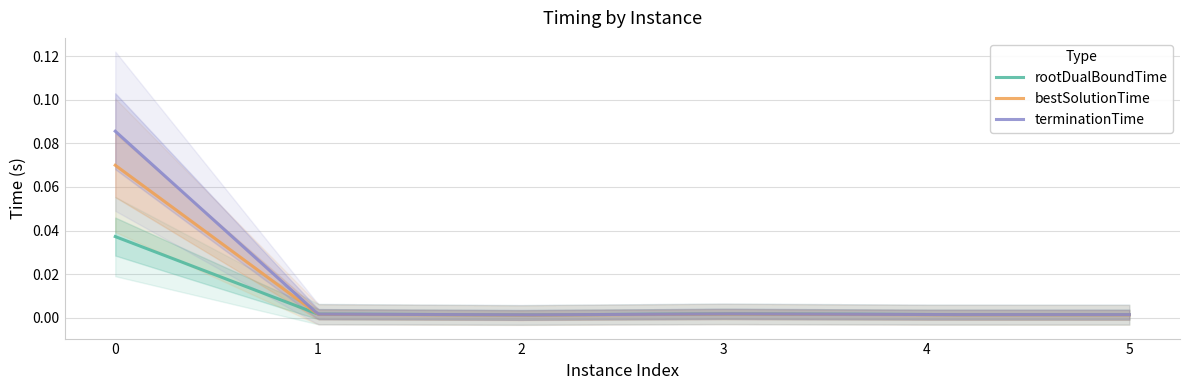

The rootDualBoundTime series shows 0.0 at 0. True or false?

True